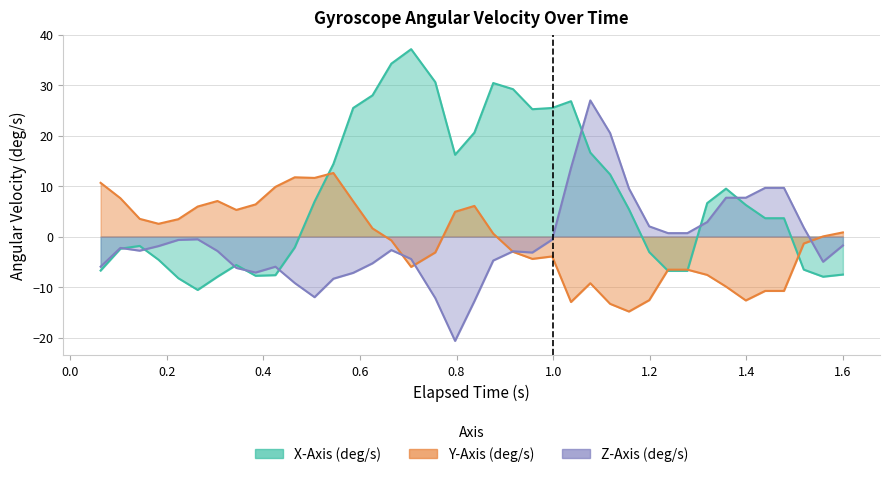

How many interior local valleys does the Z-Axis (deg/s) series have?

6